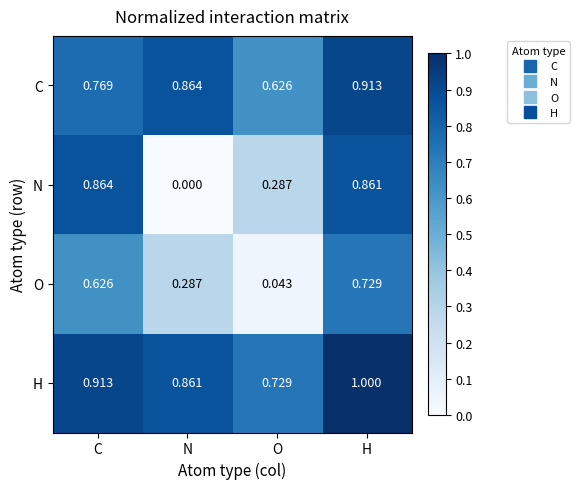

At which label is H closest to 0?

O